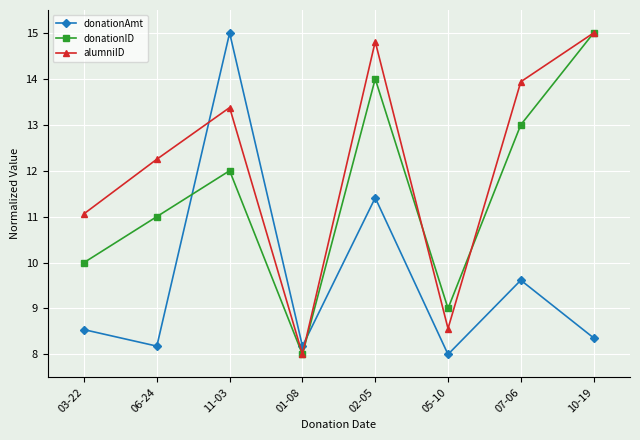

What is the difference between the donationID values at 06-24 and 05-10?

2.0